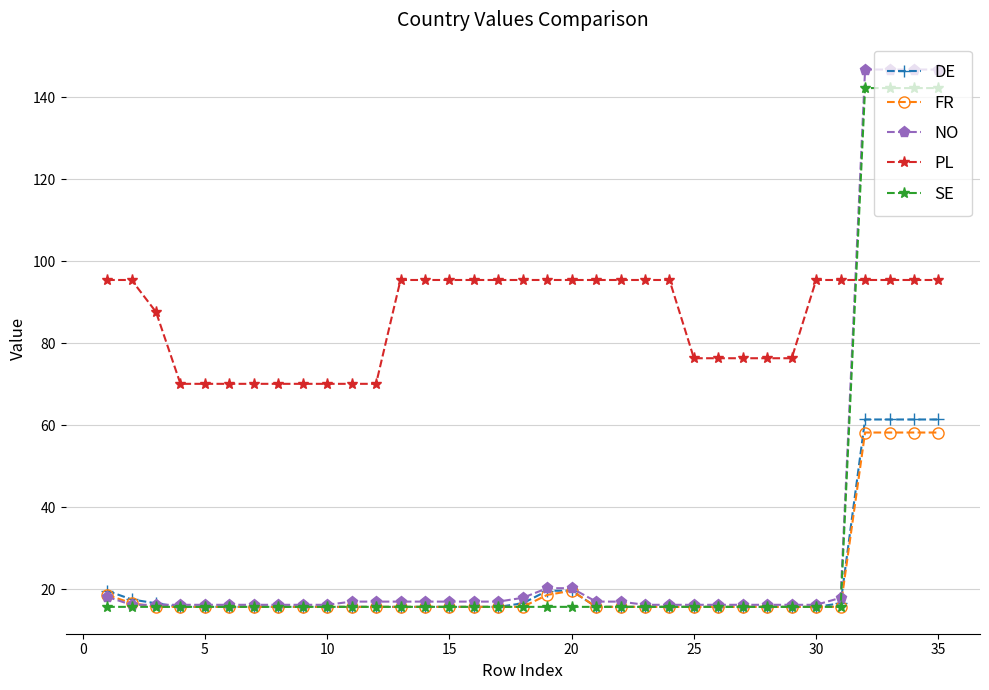

What is the minimum value shown in the chart?

15.7